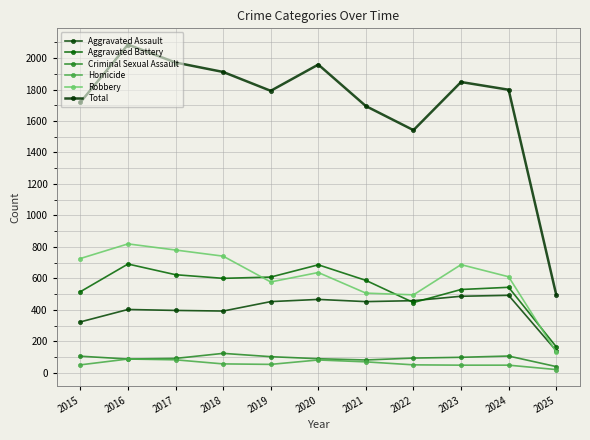

How many data points in Robbery are less than 637?

5